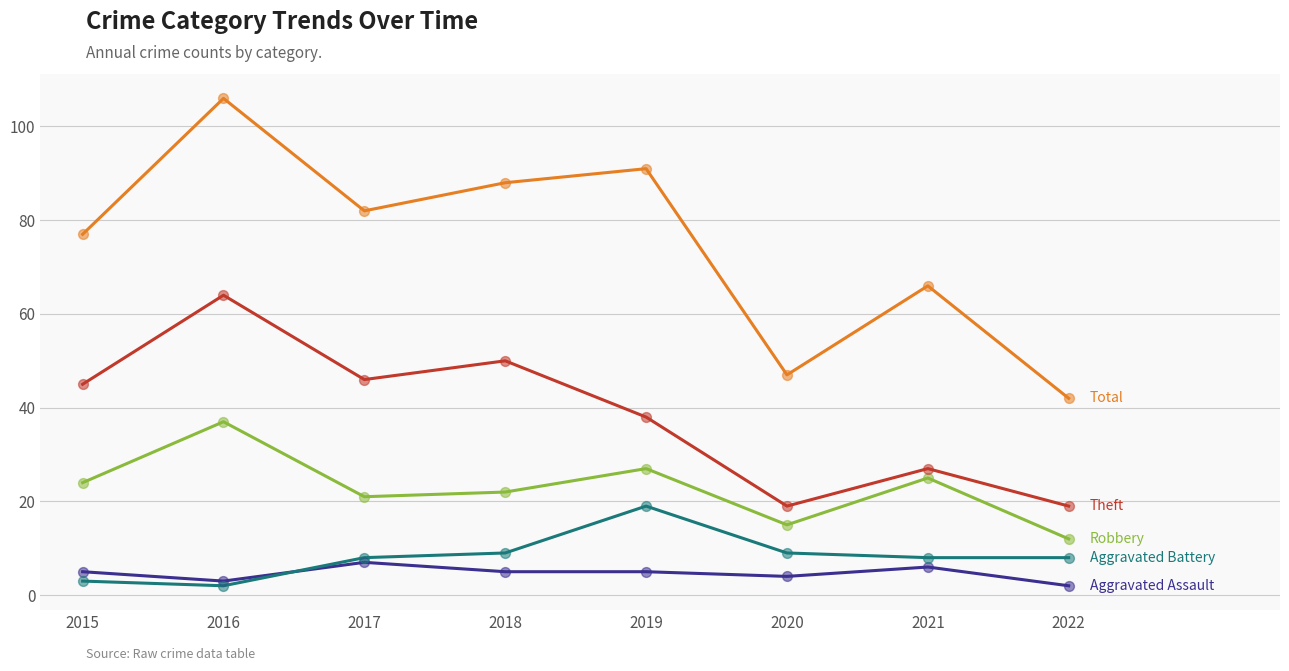

What is the difference between the highest and lowest values at 2018?

83